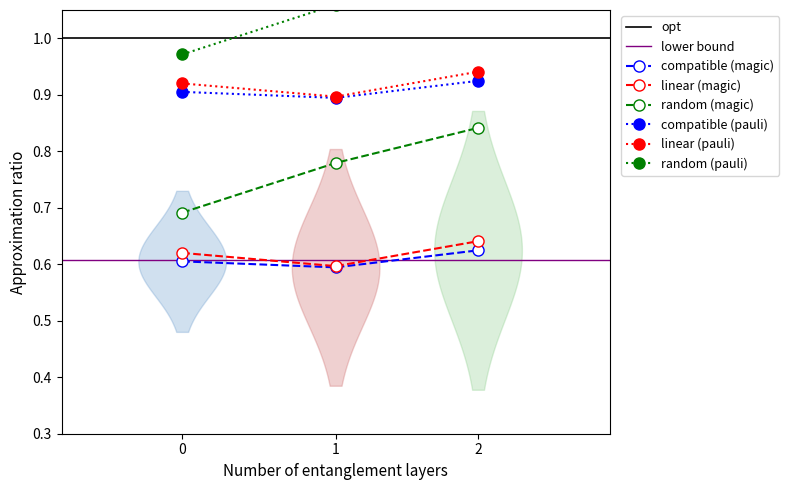

What is the difference between the maximum and minimum values?

0.5